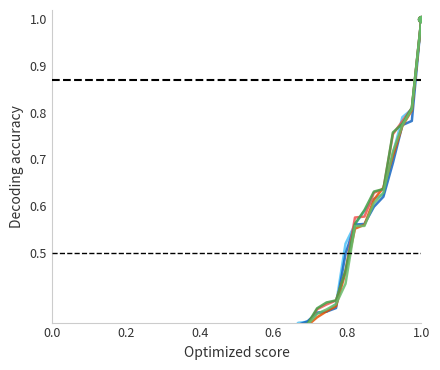

Which series reaches the maximum Y coordinate?

day0